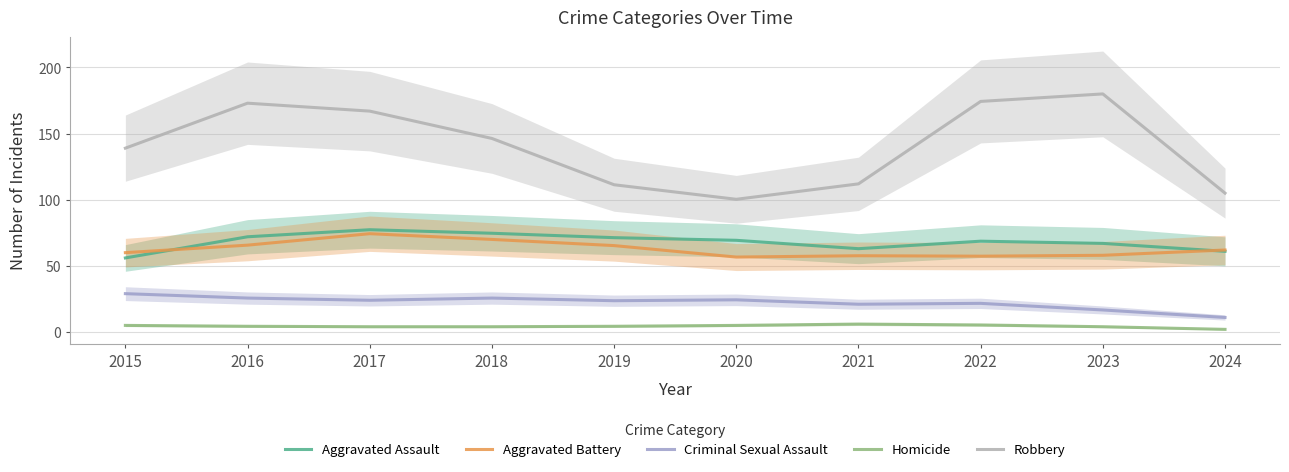

What is the total value across all series at 2015?

289.0